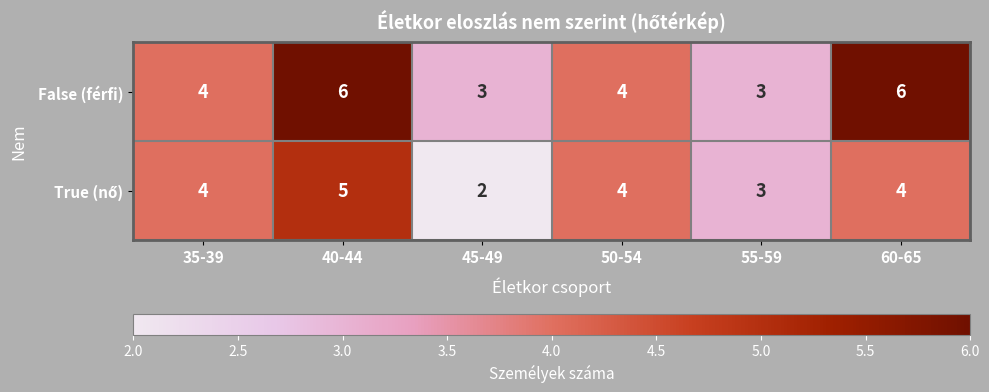

What is the maximum value for False (férfi)?

6